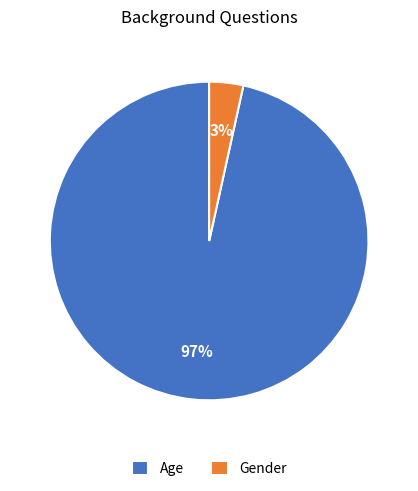

How many segments does this pie chart have?

2